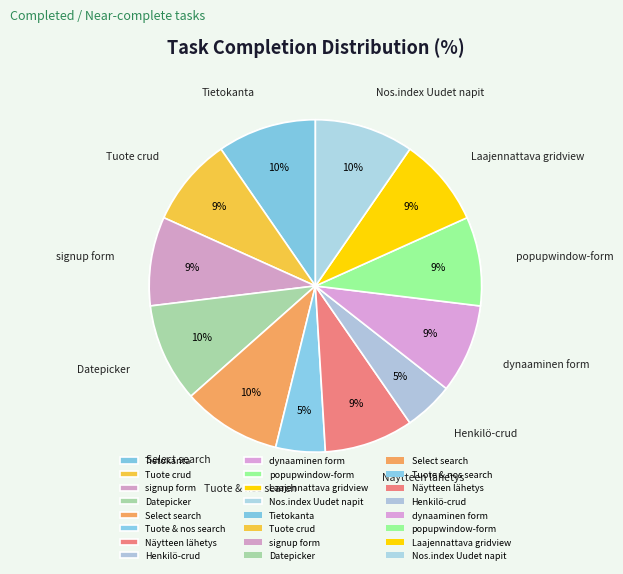

Which category has the biggest portion of the pie?

Tietokanta